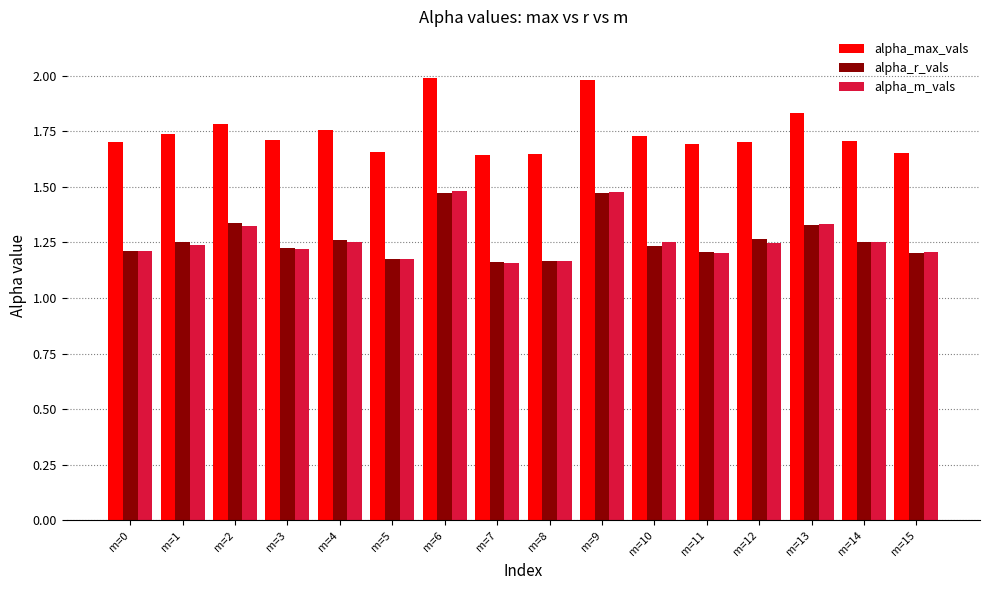

Is it true that alpha_max_vals equals 1.8 at m=13?

True